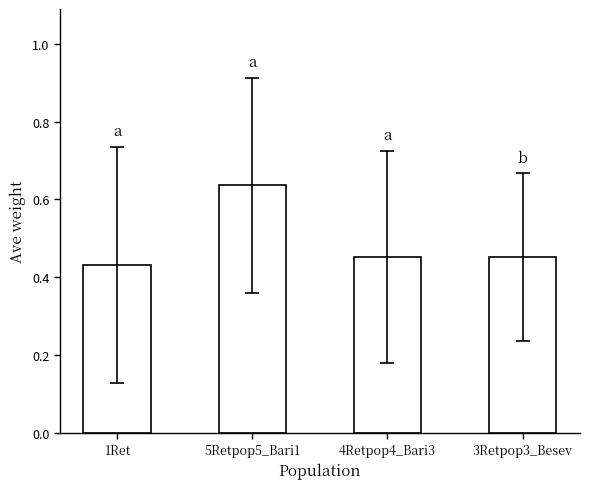

Count the values in the range 0 to 1.

4